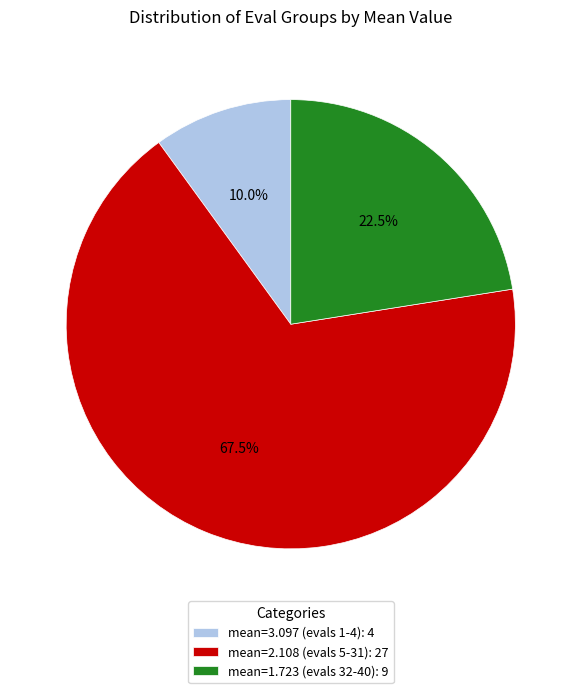

What is the total percentage of mean=2.108 (evals 5-31): 27 and mean=1.723 (evals 32-40): 9?

90.0%